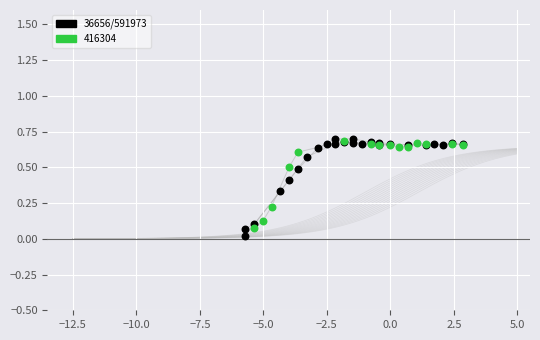

Which series has the widest spread of Y values?

36656/591973